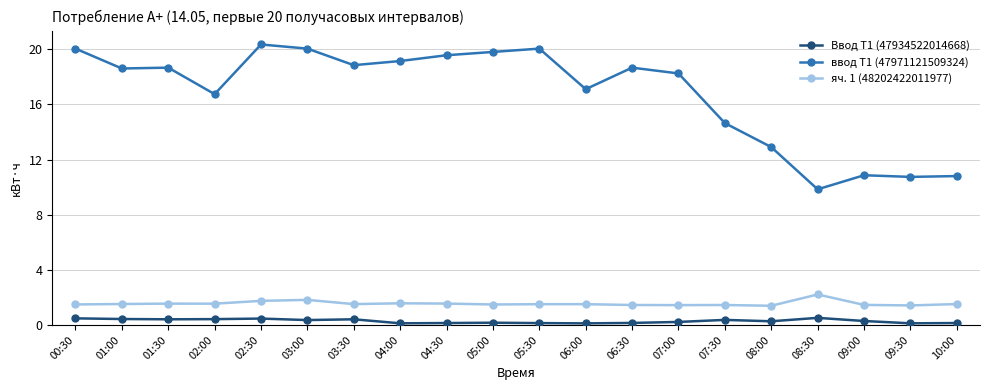

List the series in order of their peak value, highest first.

ввод Т1 (47971121509324), яч. 1 (48202422011977), Ввод Т1 (47934522014668)